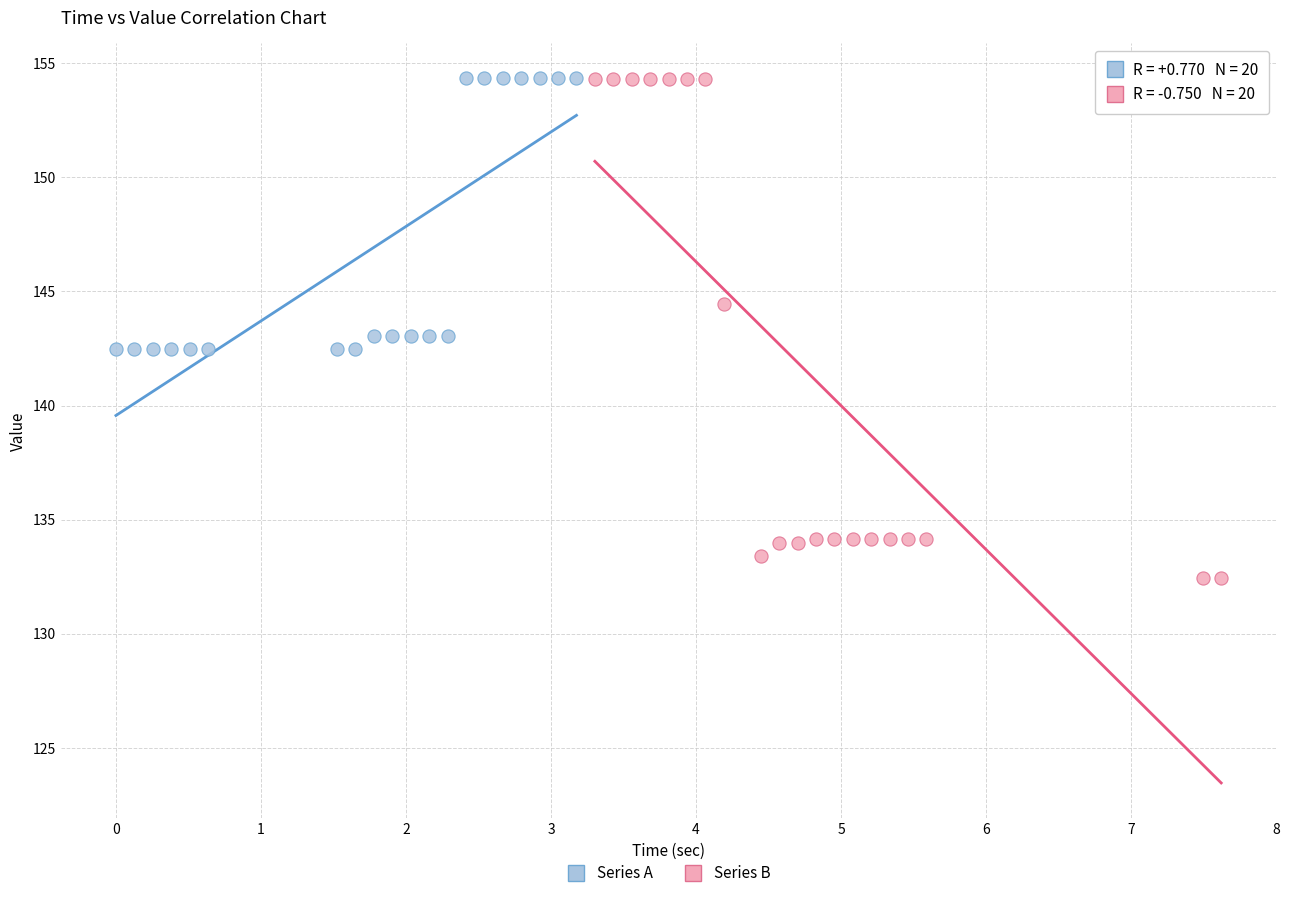

What are all the series names shown in the legend?

Series A, Series B